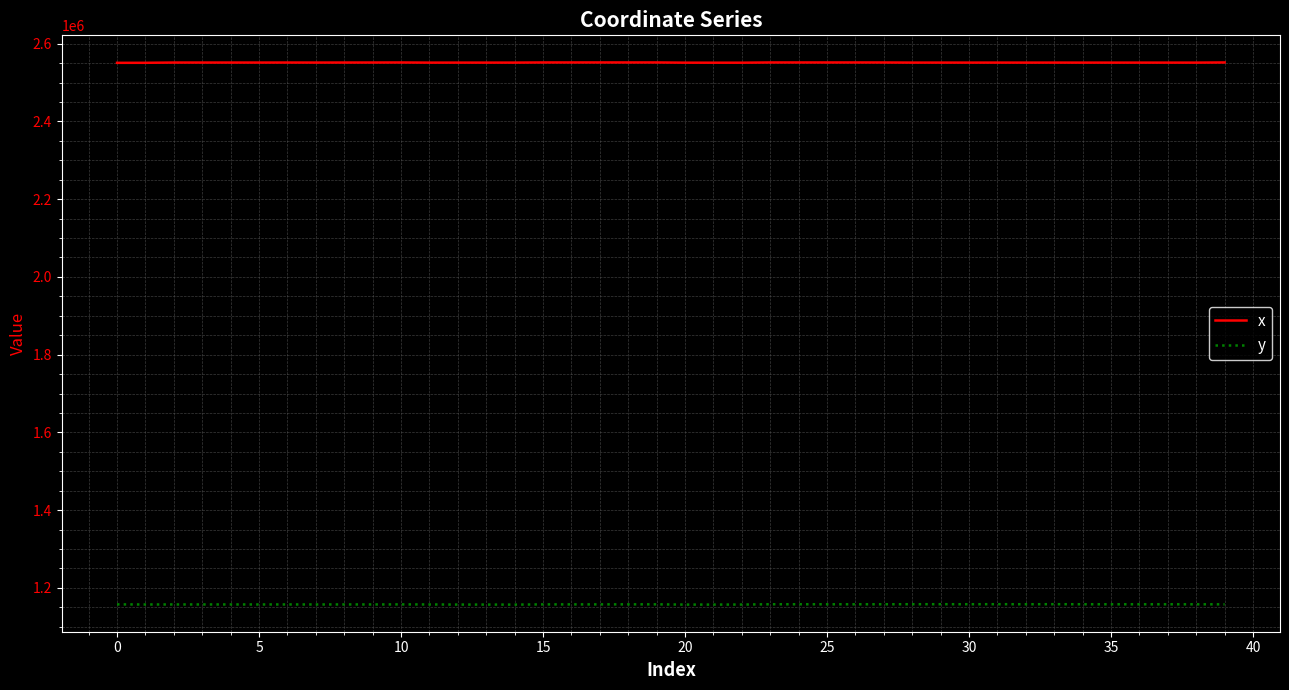

Does the chart have visible grid lines?

Yes